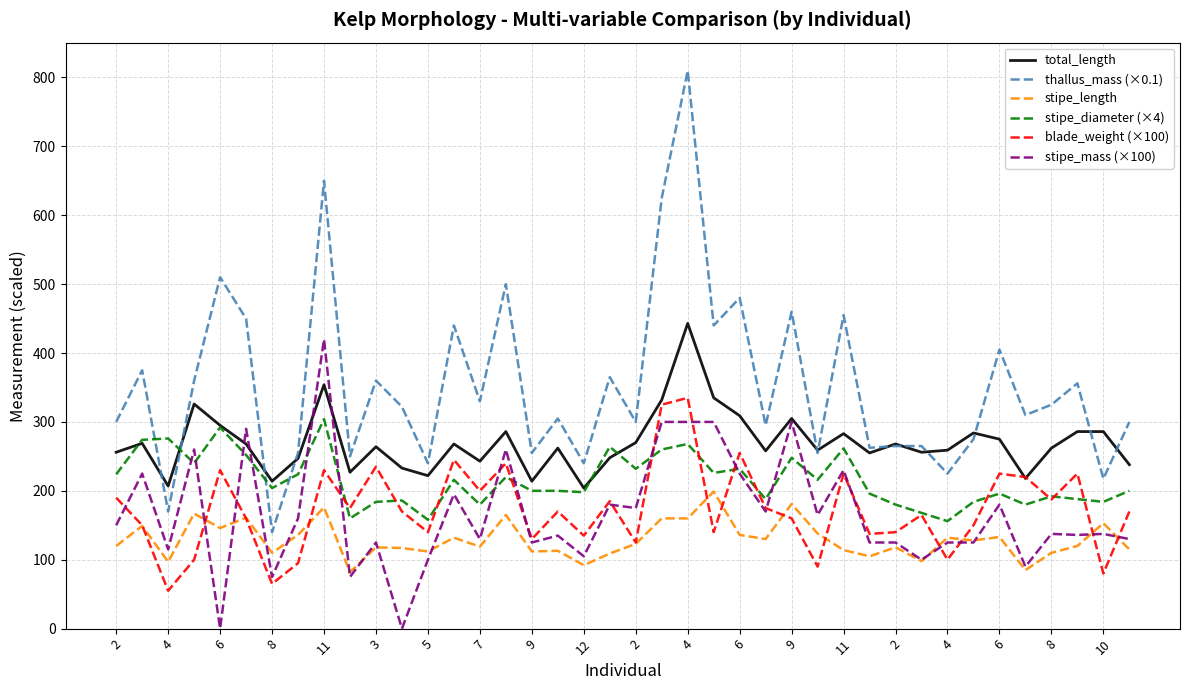

Which series has the largest total across all categories?

thallus_mass (×0.1)